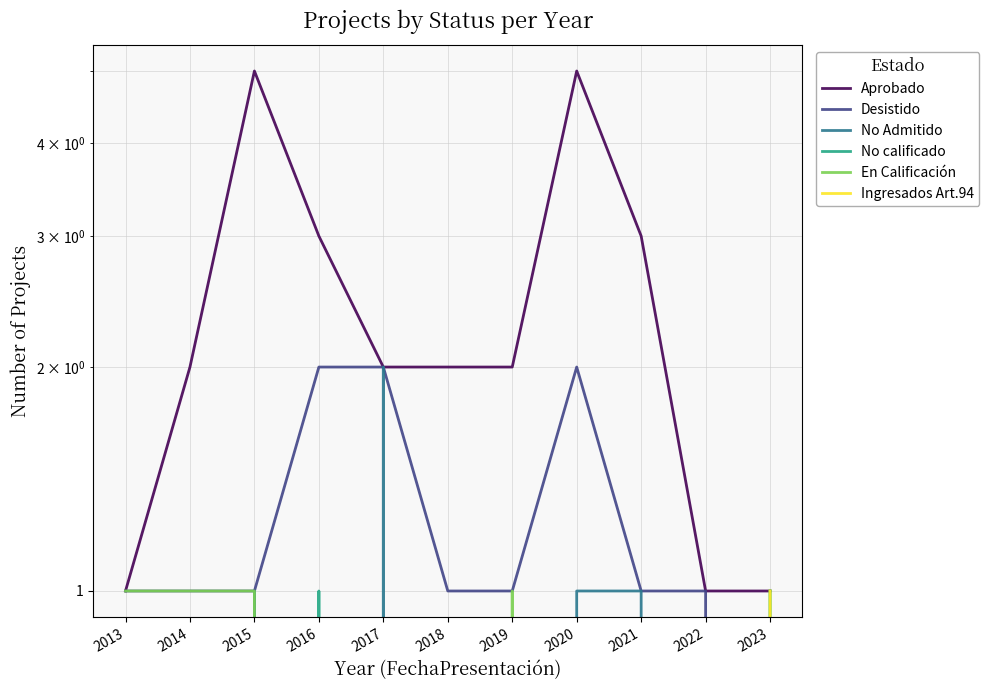

True or false: En Calificación and Aprobado intersect in this chart.

False